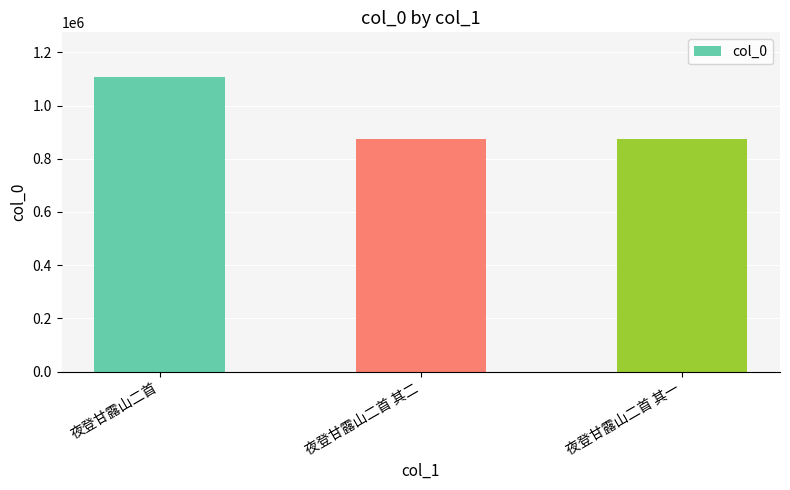

What is the value of the 3rd bar from the left?

875410